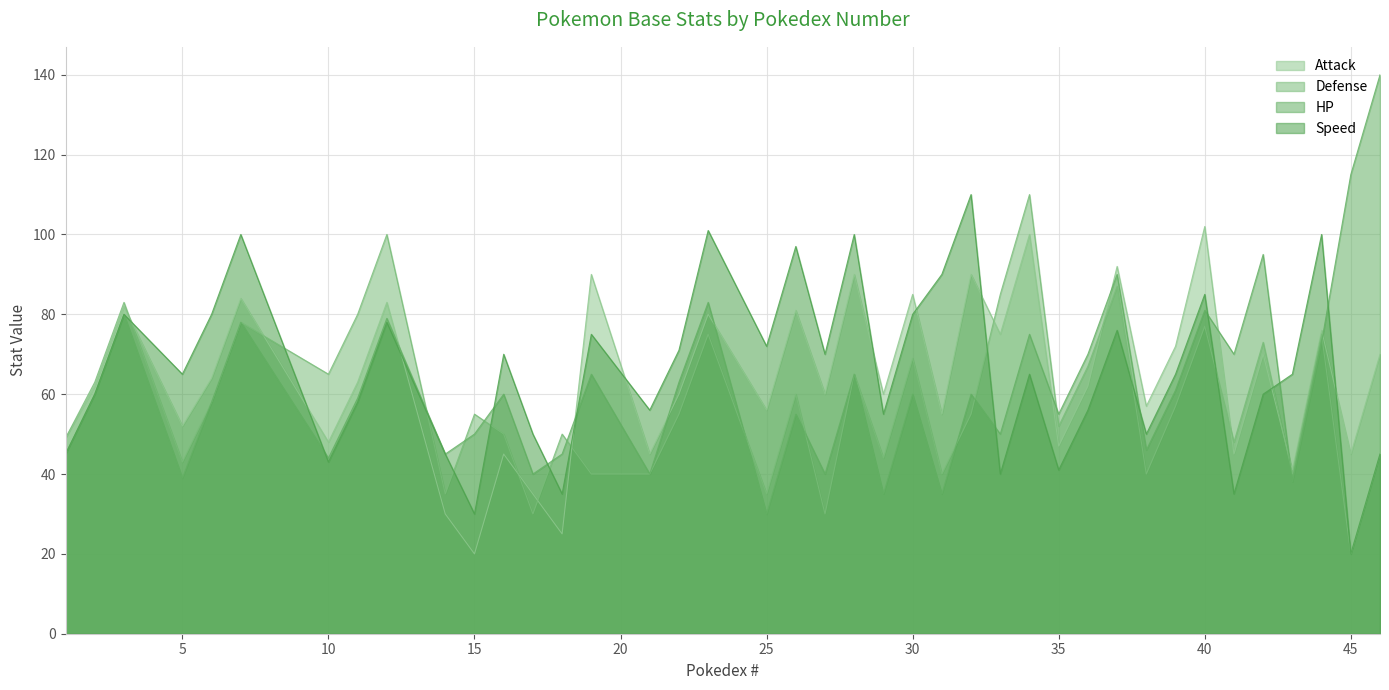

What is the difference between the highest and lowest values at 6?

22